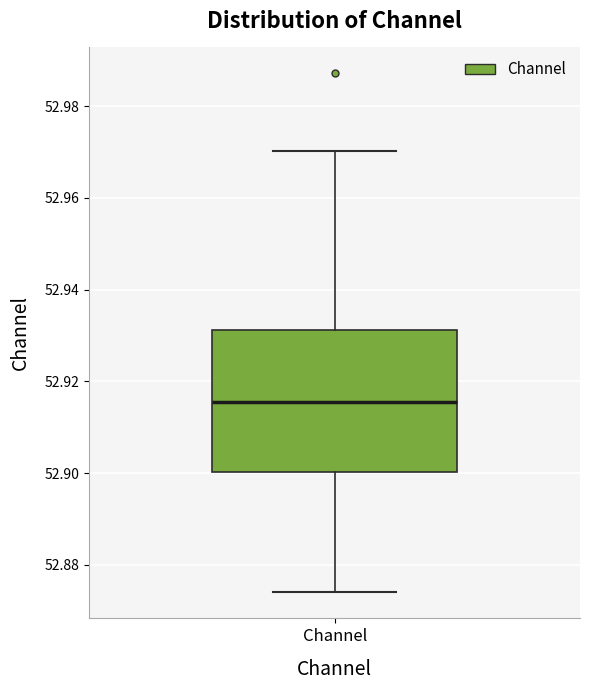

Read this box plot against the y-axis: the position of the median line, the range covered by the box, and the ends of both whiskers. The values are not printed on the chart, so give them approximately, as read against the axis.

median 52.916, box 52.900 to 52.932, whiskers 52.874 to 52.970